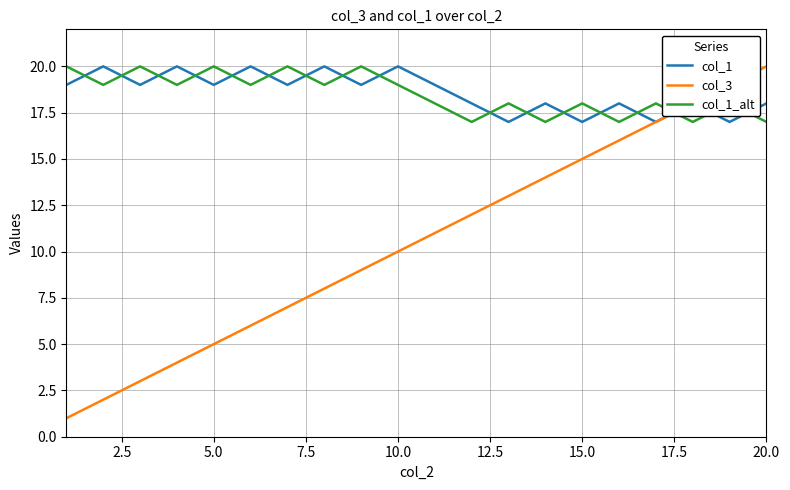

True or false: col_1_alt and col_1 cross at least once.

True